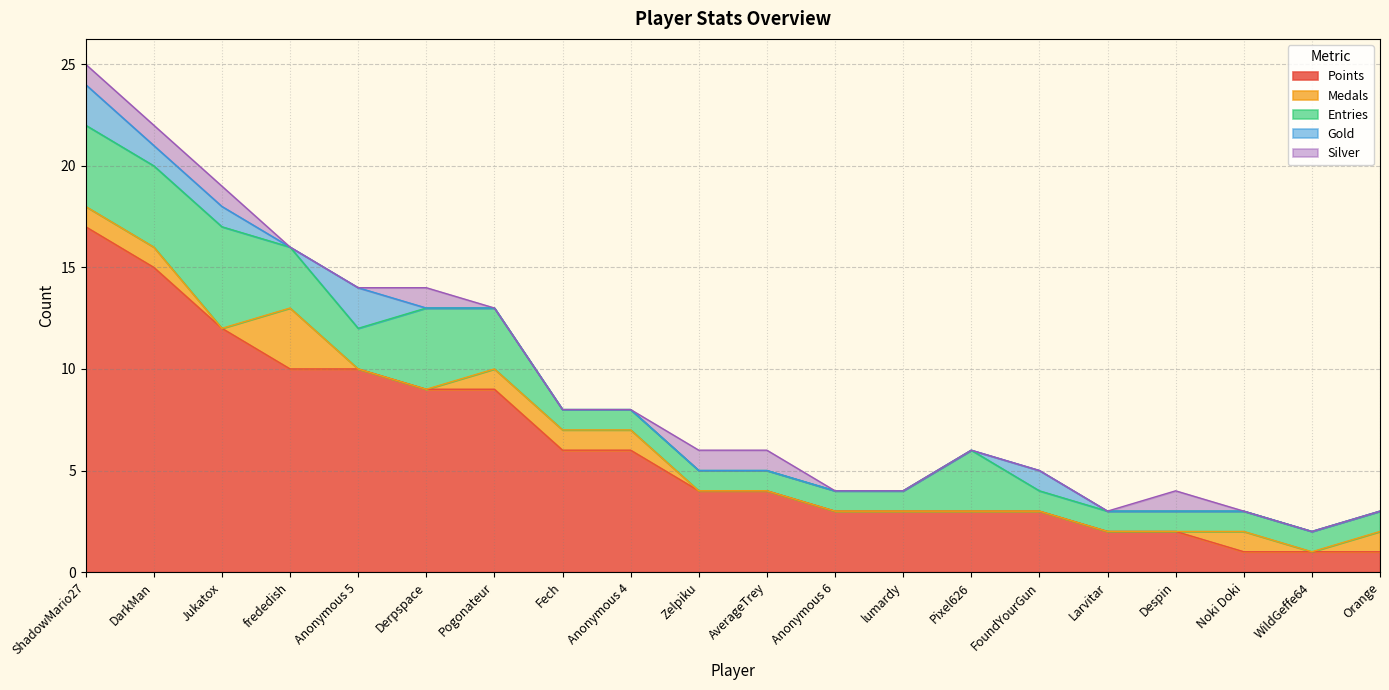

Is it true that Points equals 1 at Larvitar?

False